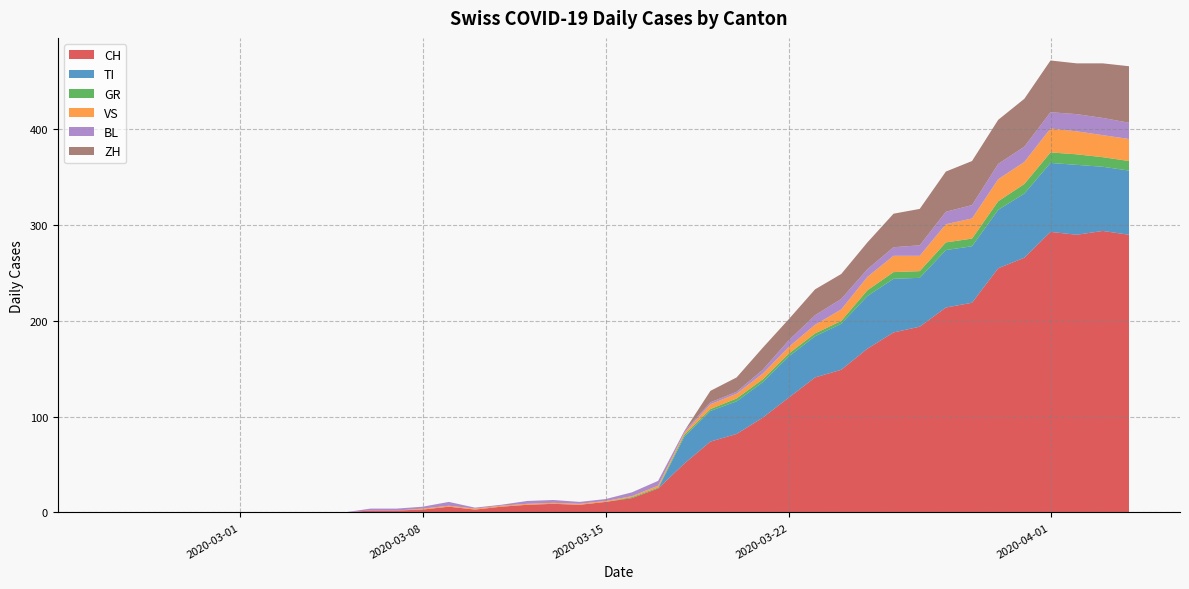

What are all the series names shown in the legend?

CH, TI, GR, VS, BL, ZH